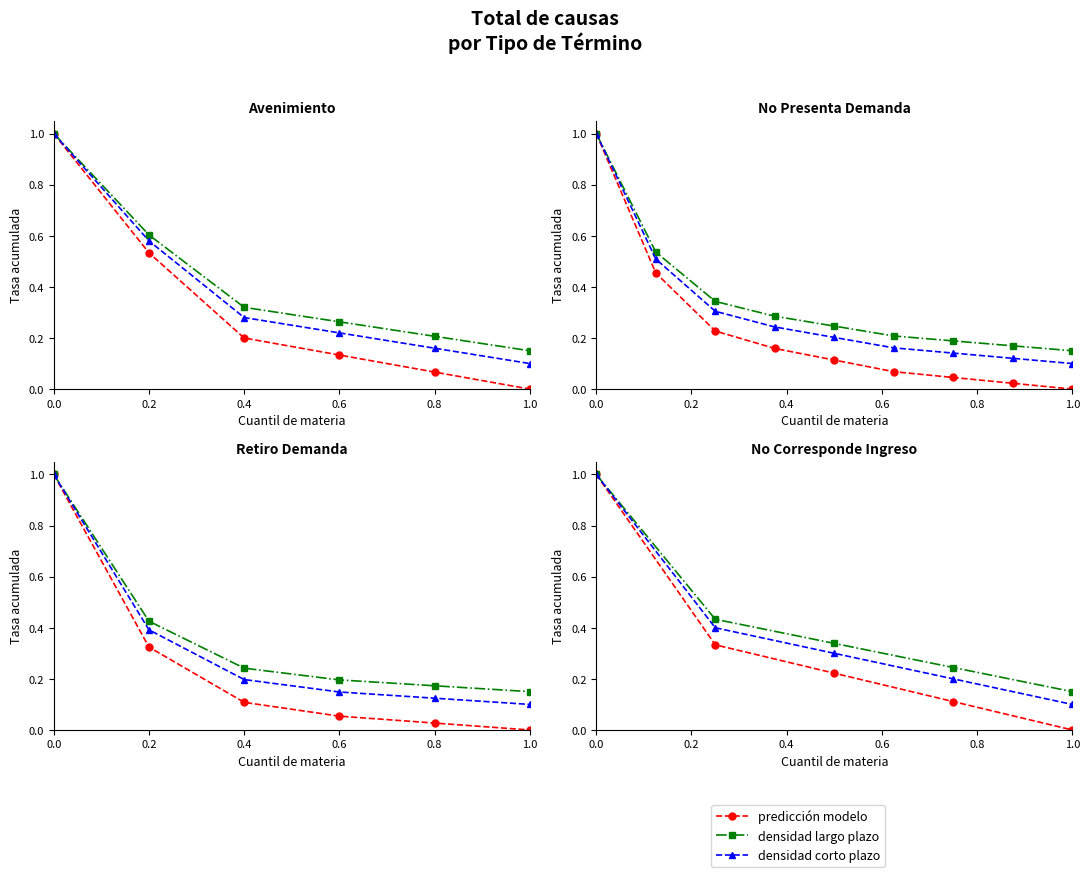

At how many categories does at least one series exceed 0?

5